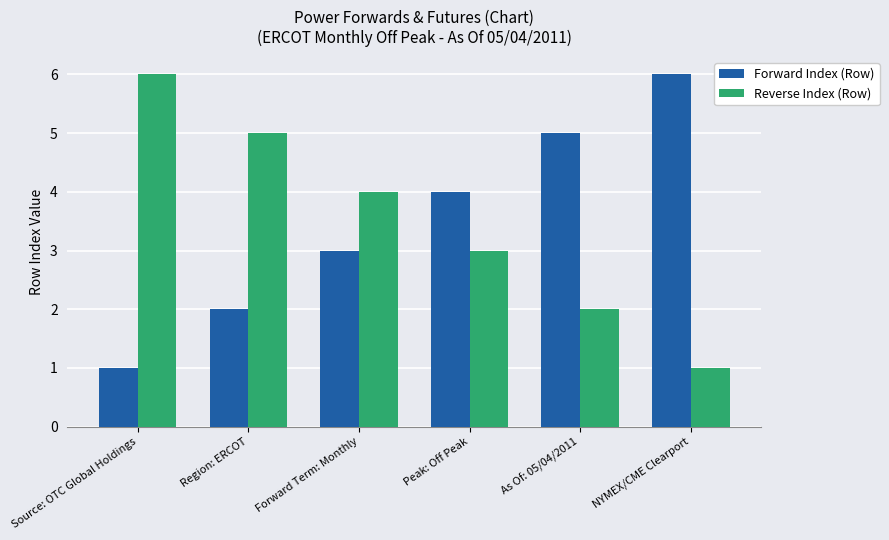

Reading left to right, list all the values displayed in this chart.

Forward Index (Row): 1	2	3	4	5	6
Reverse Index (Row): 6	5	4	3	2	1